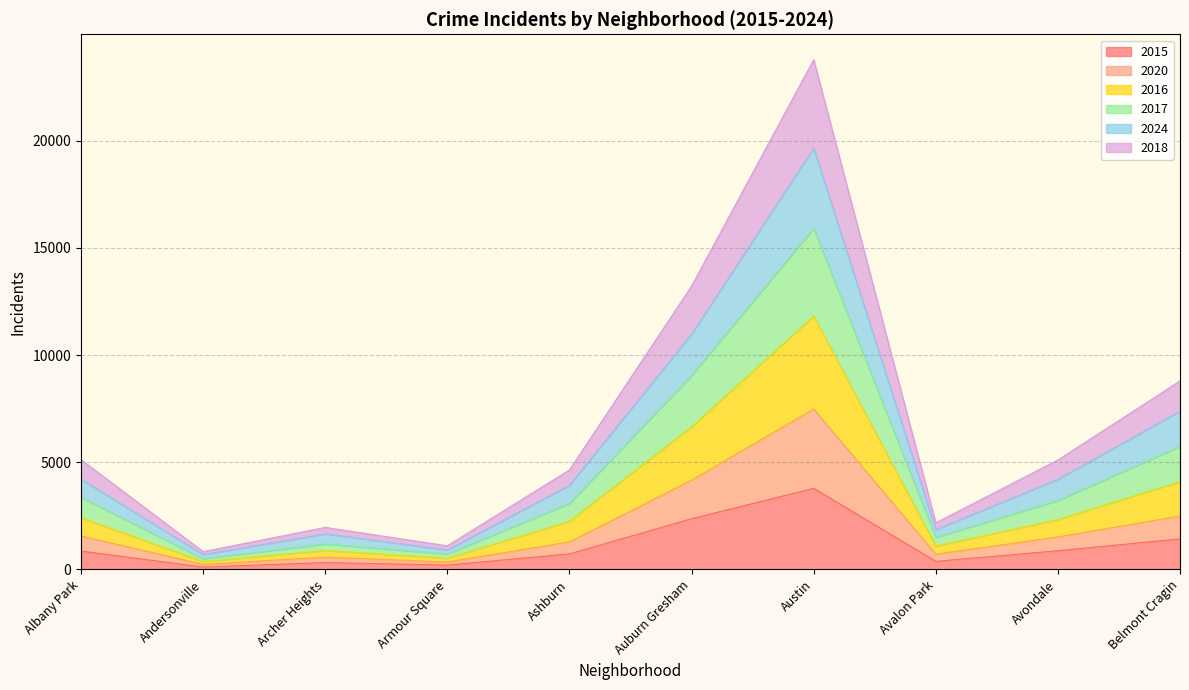

Which category has the lowest value across all series?

Andersonville